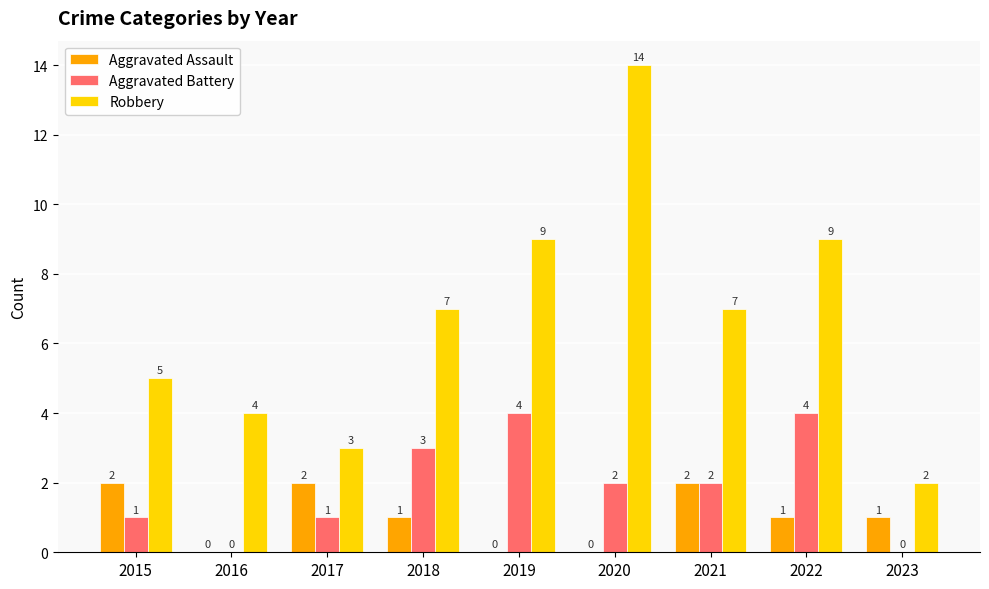

Count the Aggravated Assault values in the range 0 to 2.

9